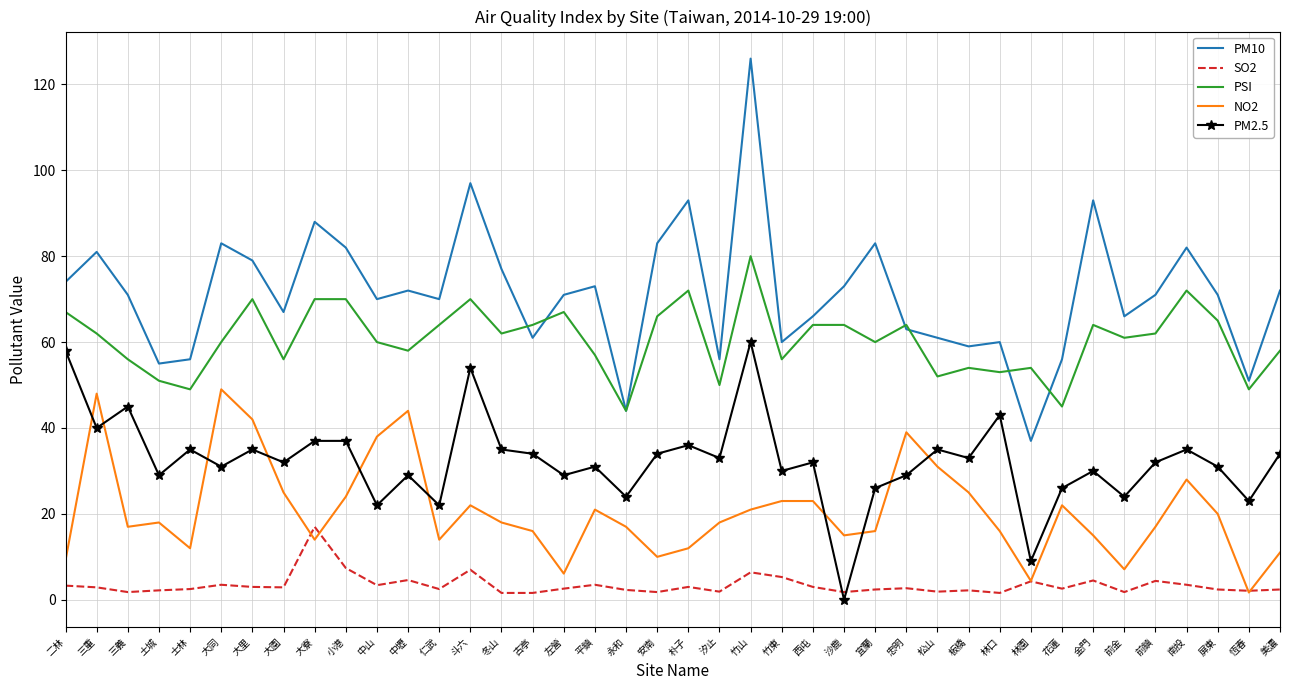

Which series has the widest spread of values?

PM10